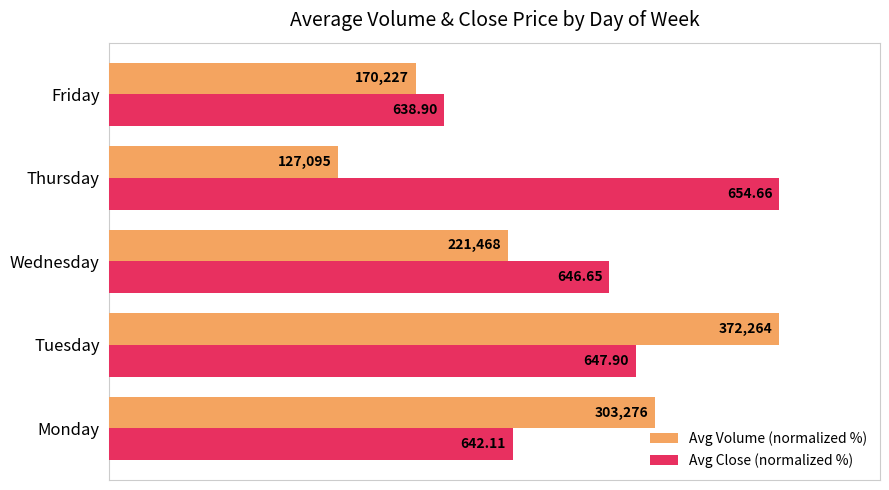

What are all the series names shown in the legend?

Avg Volume (normalized %), Avg Close (normalized %)